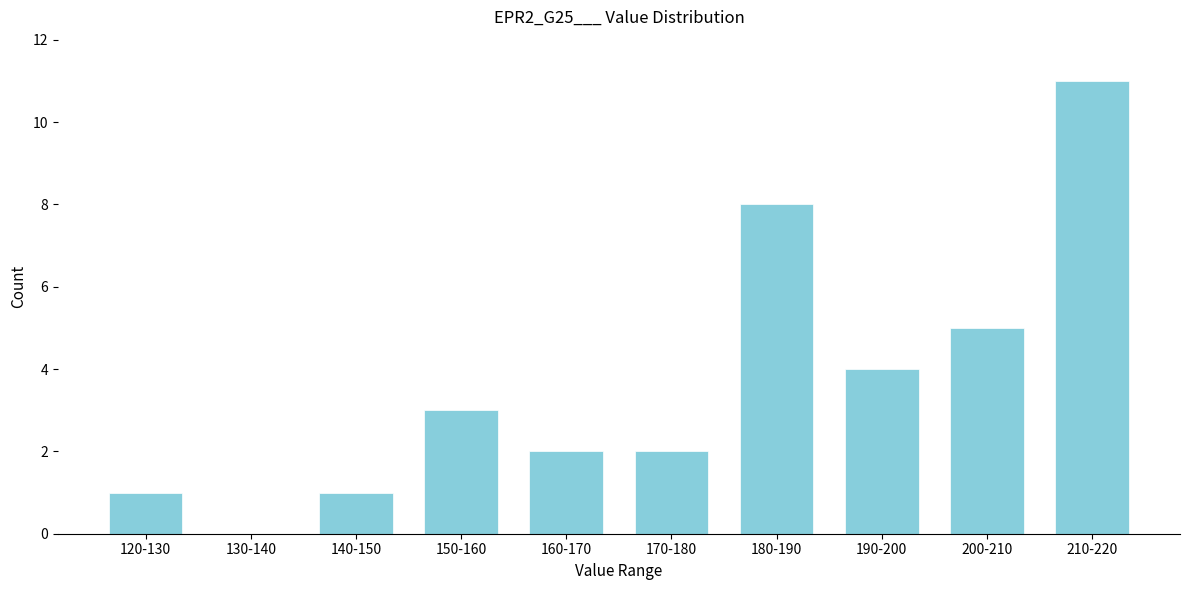

Reading left to right, extract all data points from this chart.

120-130=1	130-140=0	140-150=1	150-160=3	160-170=2	170-180=2	180-190=8	190-200=4	200-210=5	210-220=11